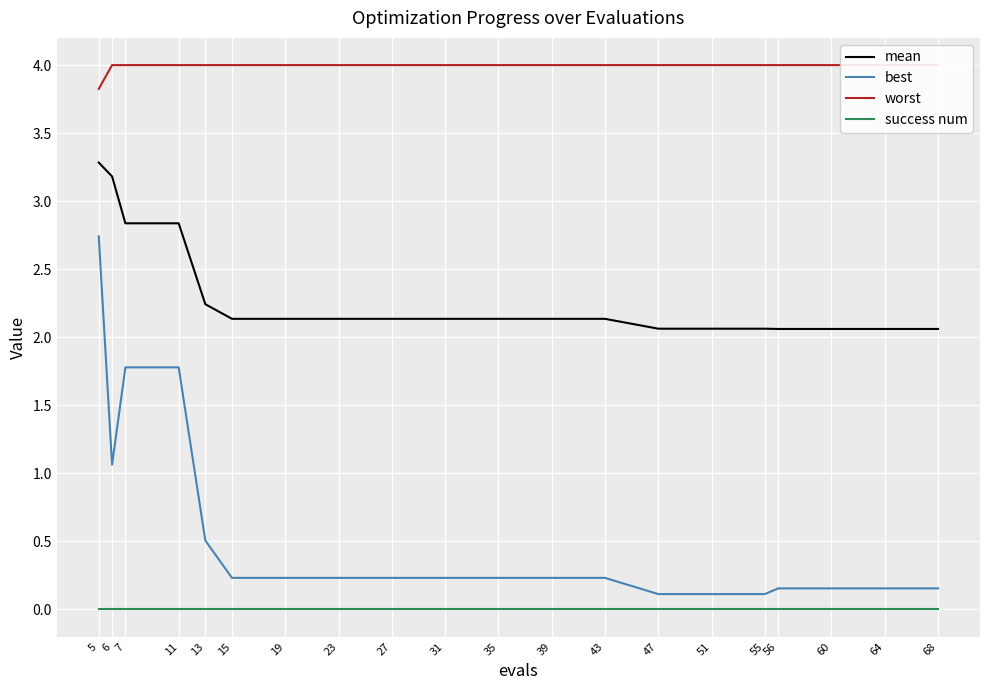

True or false: mean and success num cross at least once.

False